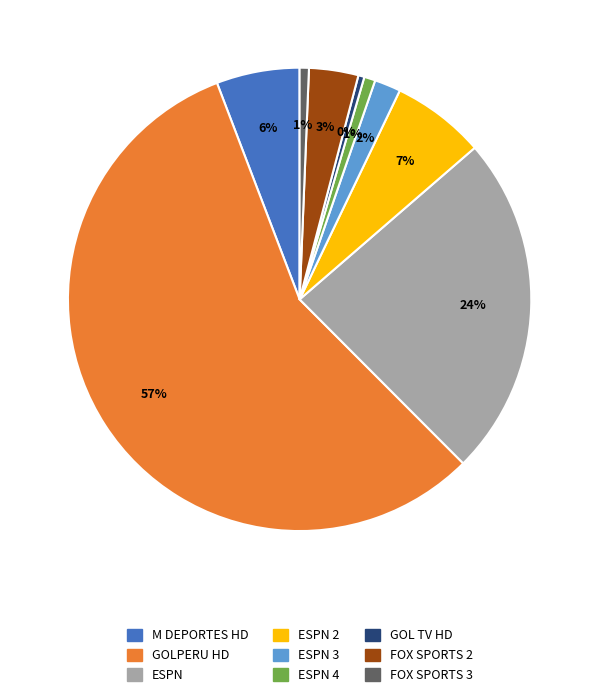

Is there a majority slice in this chart?

Yes